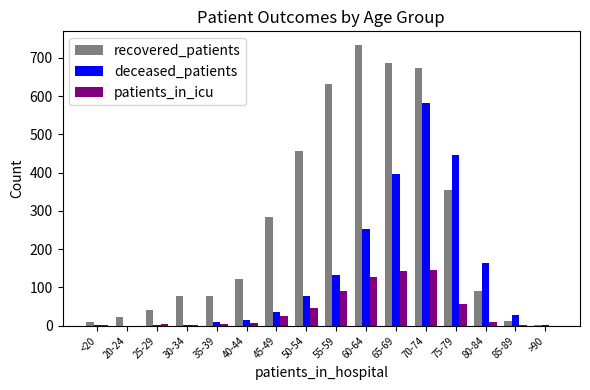

At which category is the sum across all series the highest?

70-74